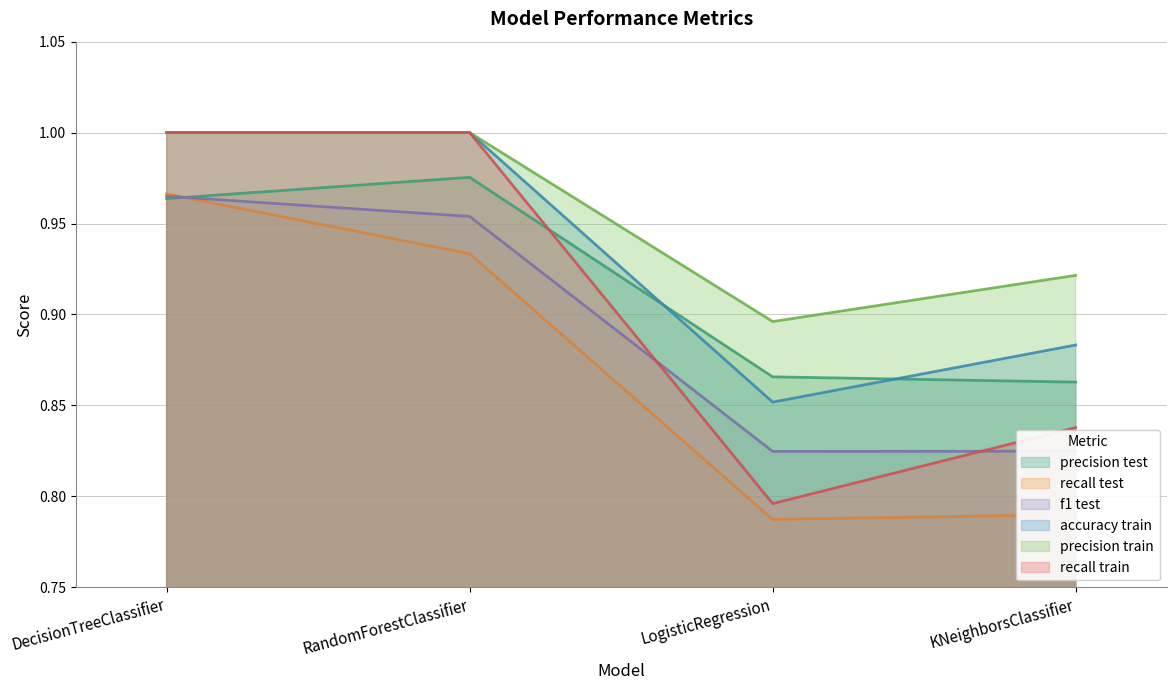

The precision train series shows 1.6 at DecisionTreeClassifier. True or false?

False